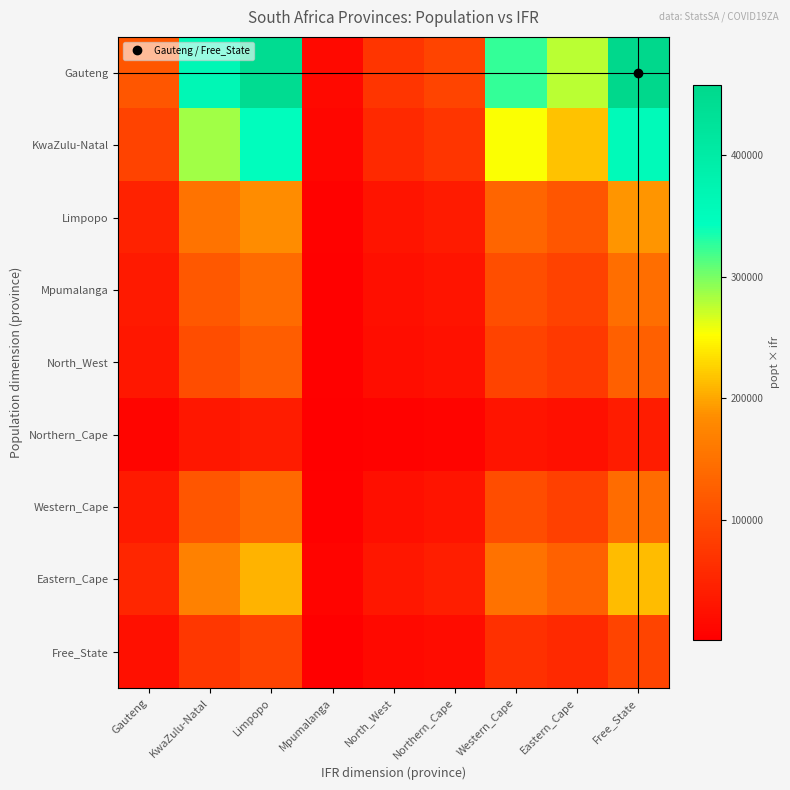

Rank the series at Eastern_Cape from lowest to highest value.

Northern_Cape, Free_State, North_West, Western_Cape, Mpumalanga, Limpopo, Eastern_Cape, KwaZulu-Natal, Gauteng